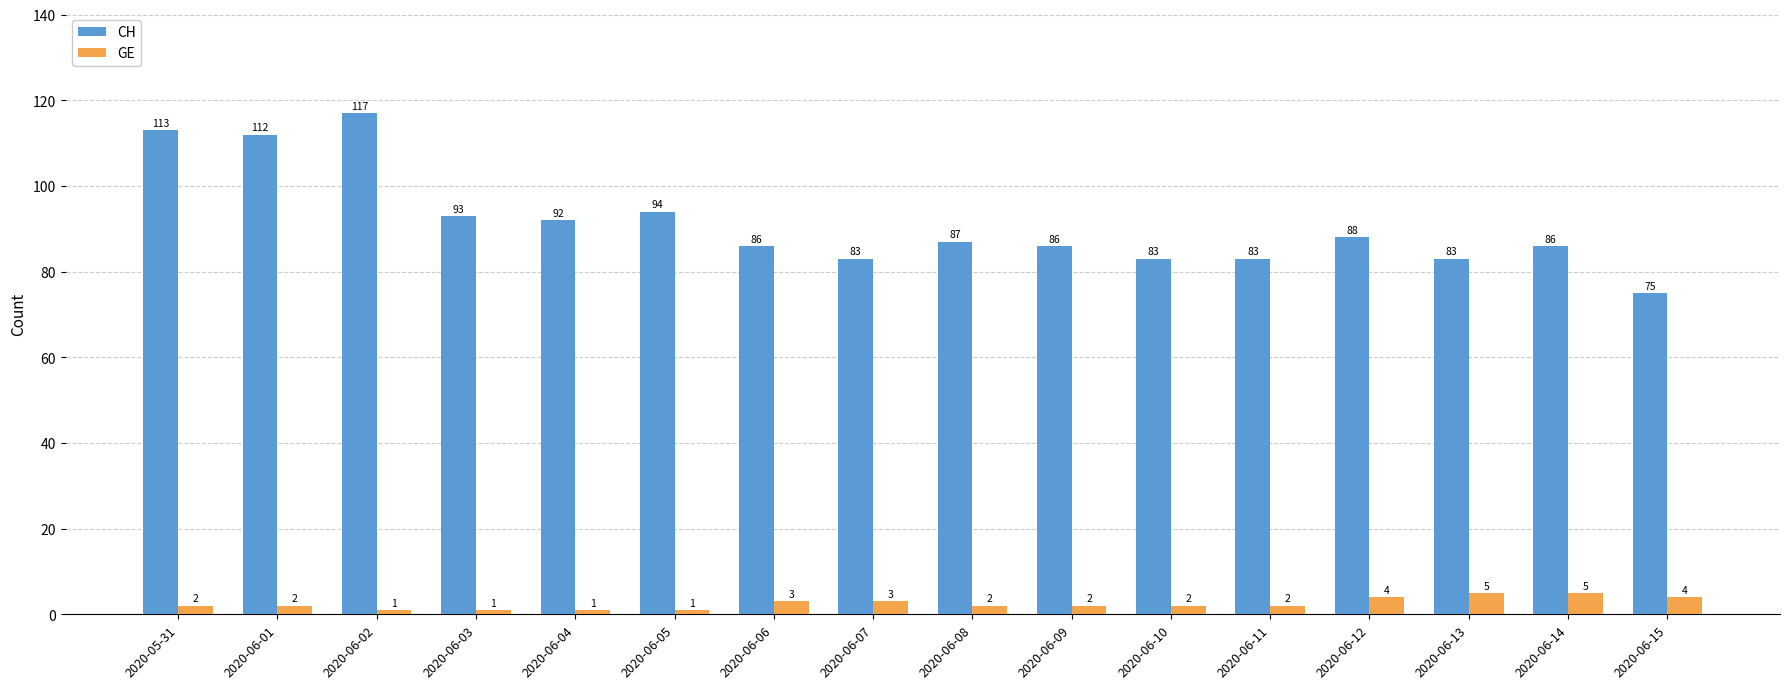

How many values in the GE series are below 2?

4